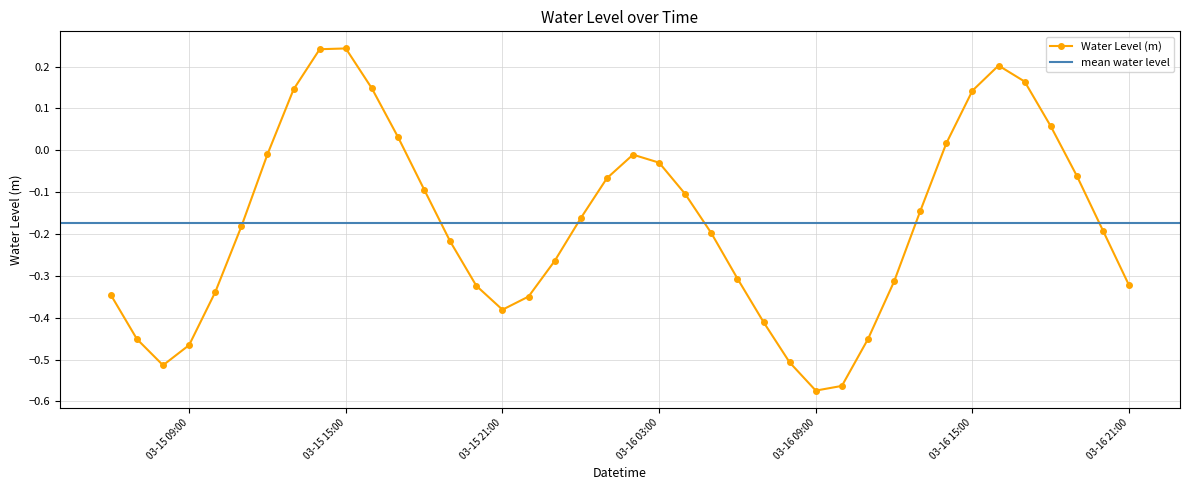

What is the value of the 36th point from the left?

0.2